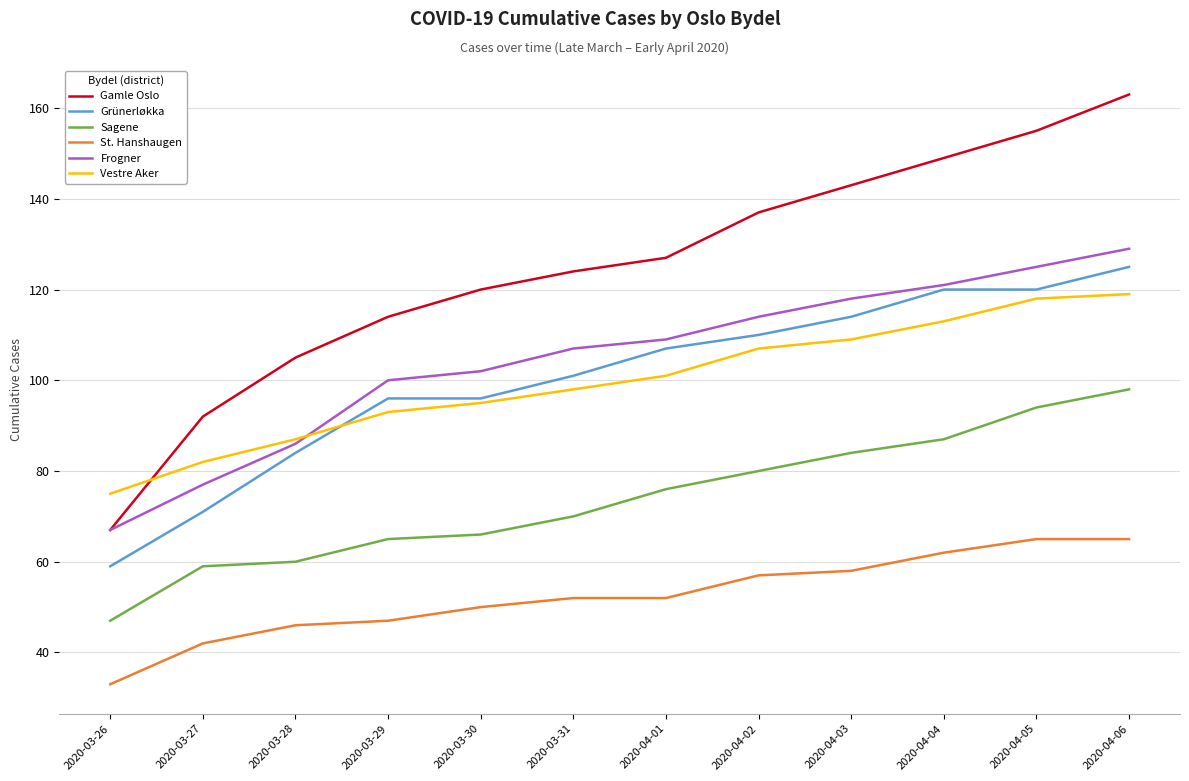

What position from the right is 2020-04-04?

3